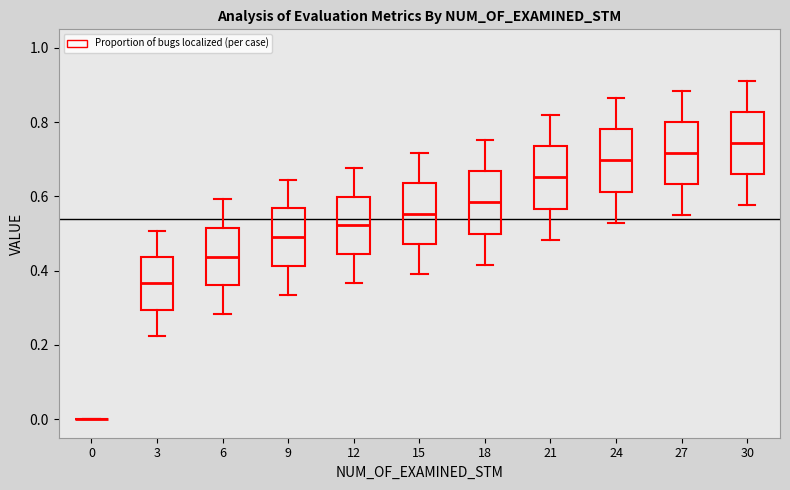

Reading left to right, transcribe this box plot: for each box, give where its median line is, the range the box spans, and where its two whiskers end, as read against the y-axis. The values are not printed on the chart, so give them approximately, as read against the axis.

0: box collapsed to a line at 0.00, whiskers 0.00 to 0.00
3: median 0.36, box 0.30 to 0.44, whiskers 0.22 to 0.50
6: median 0.44, box 0.36 to 0.52, whiskers 0.28 to 0.60
9: median 0.48, box 0.42 to 0.56, whiskers 0.34 to 0.64
12: median 0.52, box 0.44 to 0.60, whiskers 0.36 to 0.68
15: median 0.56, box 0.48 to 0.64, whiskers 0.40 to 0.72
18: median 0.58, box 0.50 to 0.66, whiskers 0.42 to 0.76
21: median 0.66, box 0.56 to 0.74, whiskers 0.48 to 0.82
24: median 0.70, box 0.62 to 0.78, whiskers 0.52 to 0.86
27: median 0.72, box 0.64 to 0.80, whiskers 0.54 to 0.88
30: median 0.74, box 0.66 to 0.82, whiskers 0.58 to 0.90